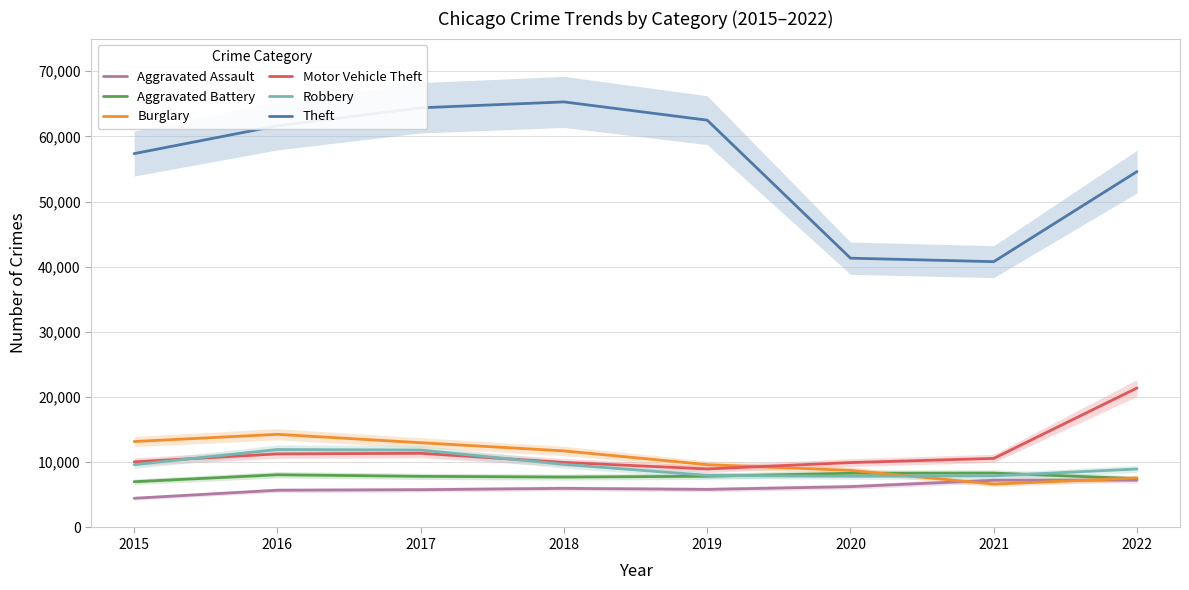

What are all the series names shown in the legend?

Aggravated Assault, Aggravated Battery, Burglary, Motor Vehicle Theft, Robbery, Theft